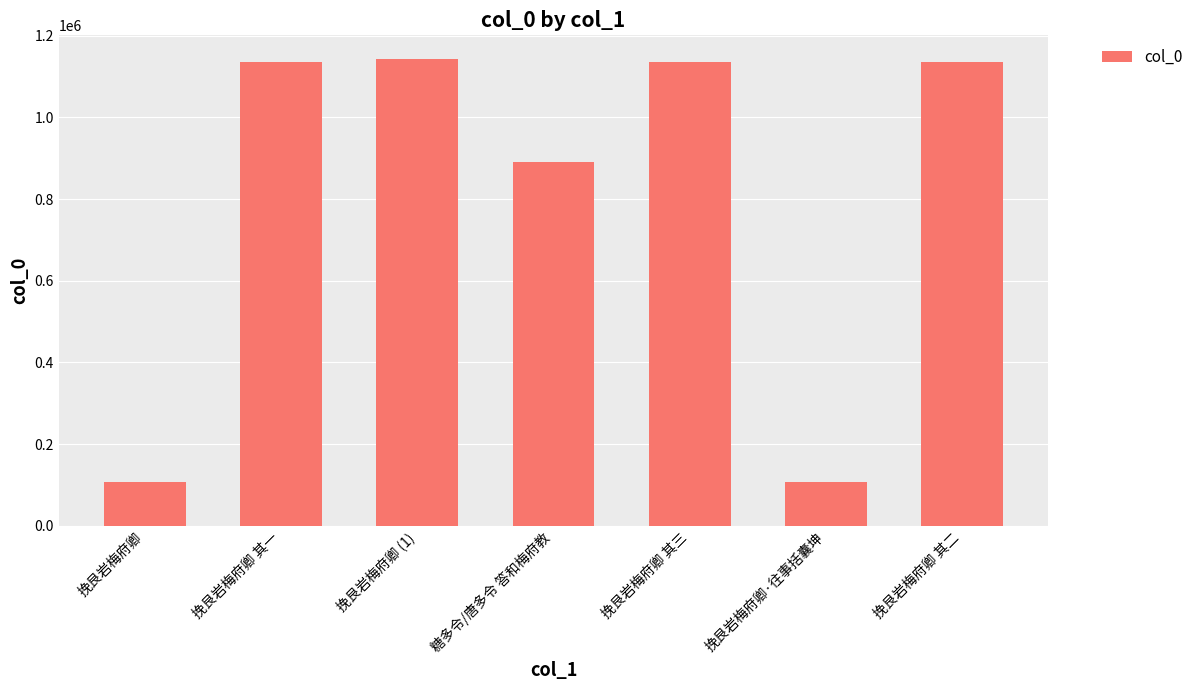

How many data points are less than 1135411?

3